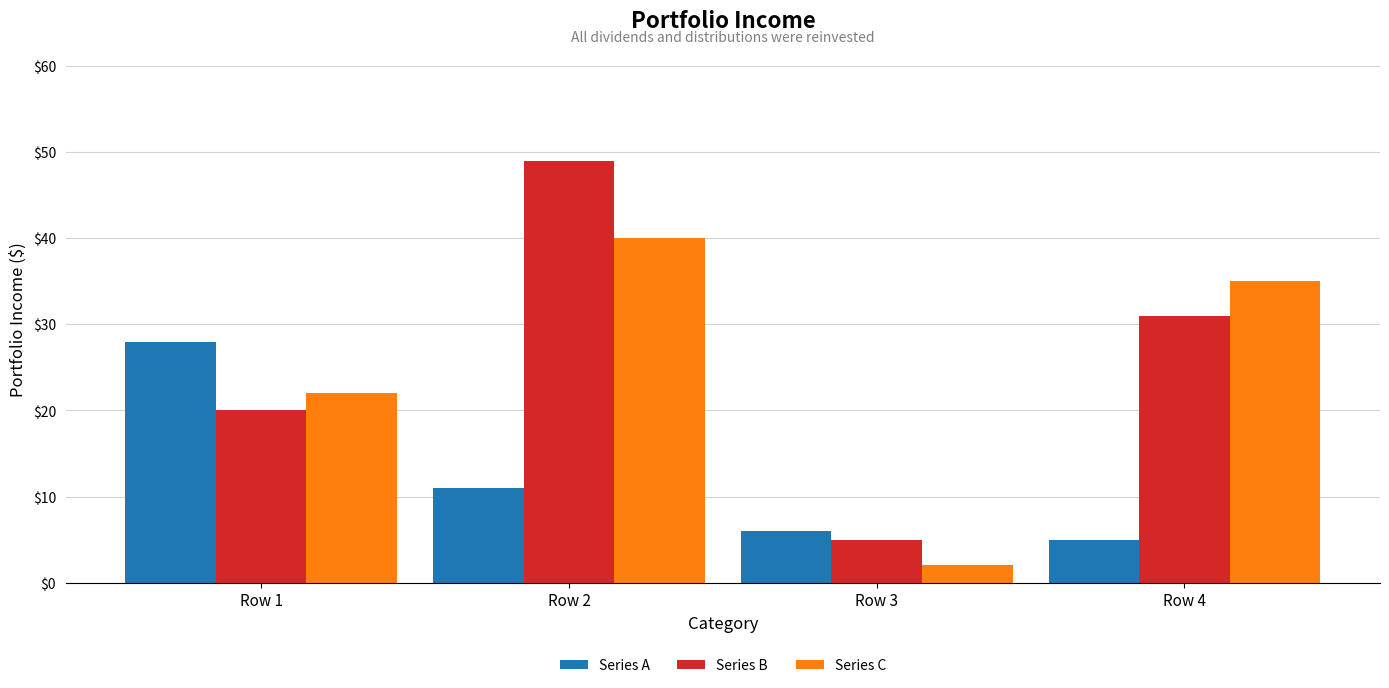

Rank the categories by Series A value from highest to lowest.

Row 1, Row 2, Row 3, Row 4